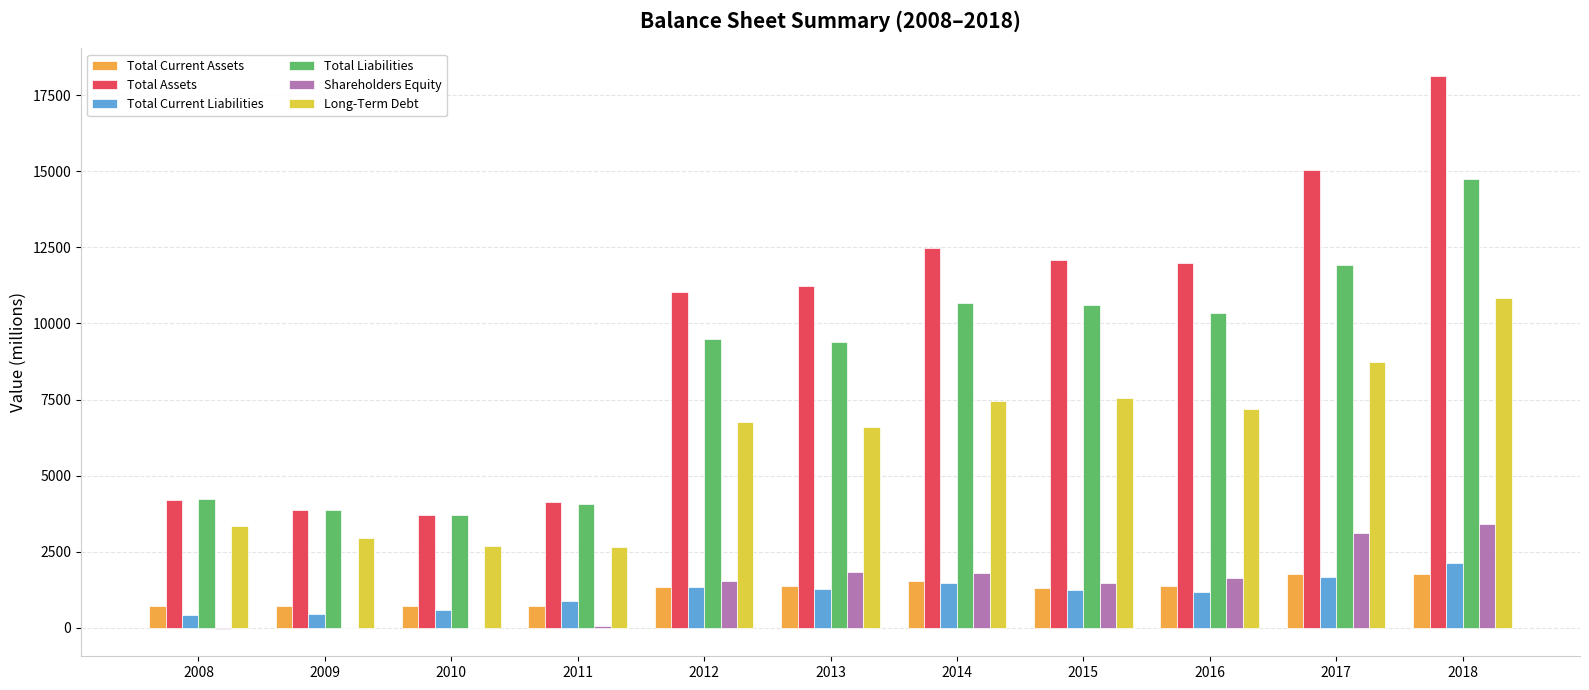

What are all the series names shown in the legend?

Total Current Assets, Total Assets, Total Current Liabilities, Total Liabilities, Shareholders Equity, Long-Term Debt